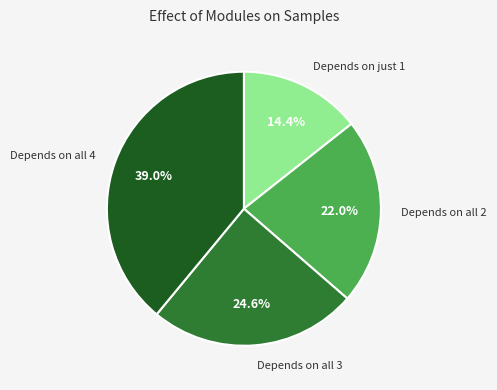

Which slice is the smallest?

Depends on just 1